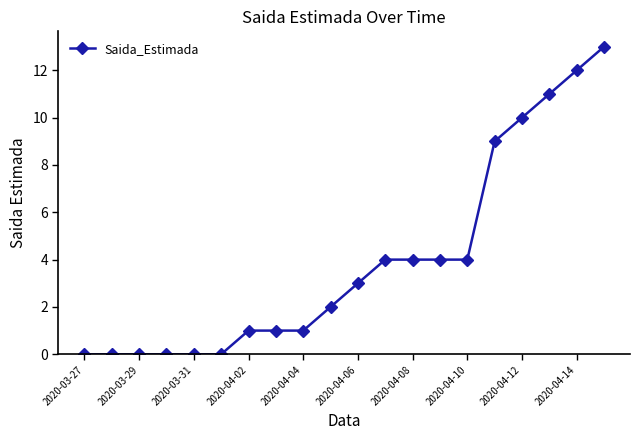

What is the difference between the maximum and minimum values?

13